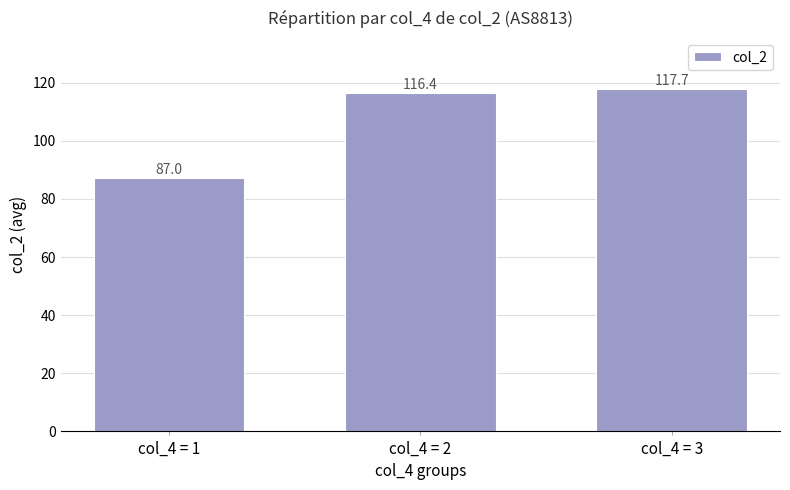

Count the number of values greater than 116.

2